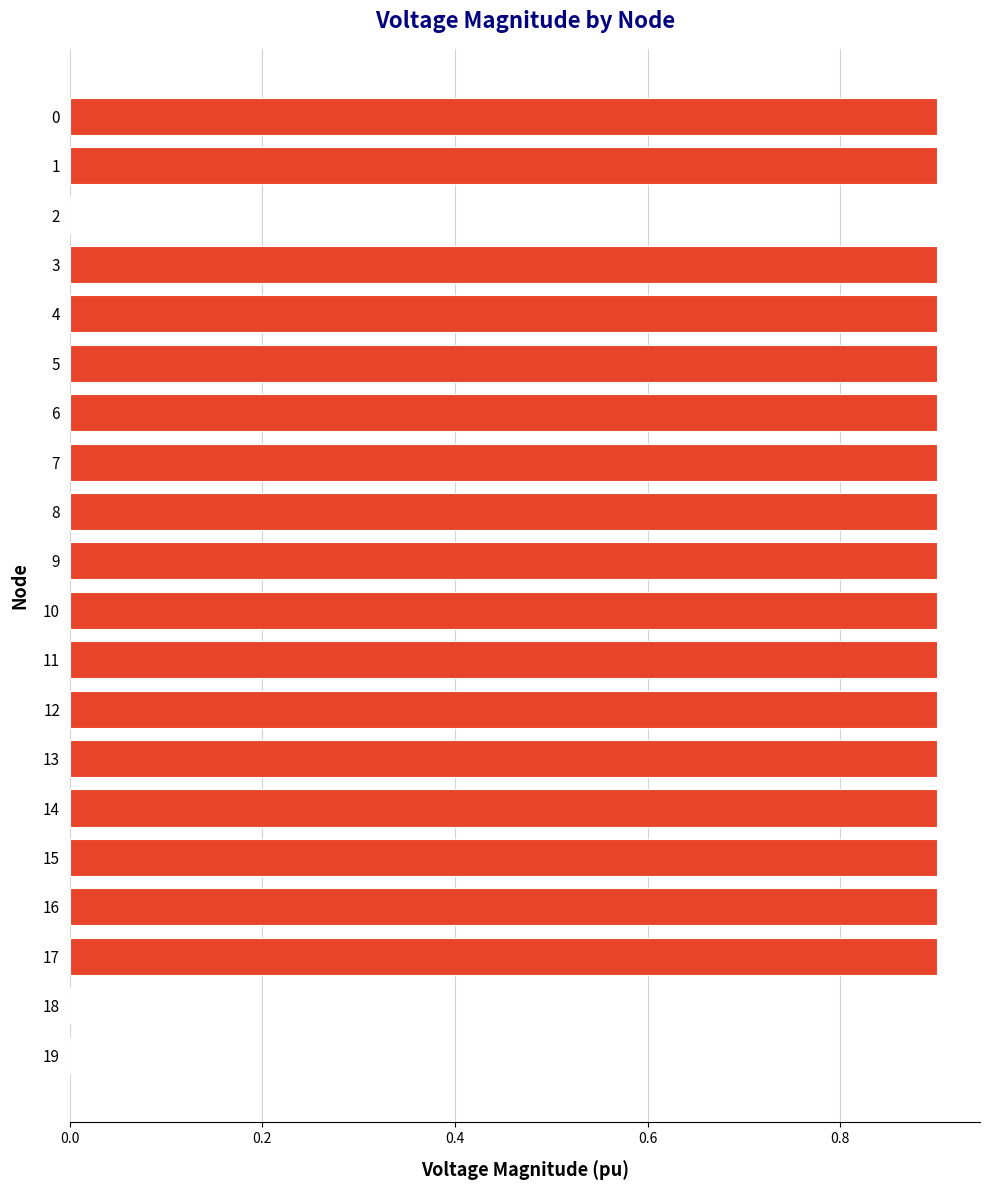

Reading top to bottom, extract all data points from this chart.

0=0.9	1=0.9	2=0.0	3=0.9	4=0.9	5=0.9	6=0.9	7=0.9	8=0.9	9=0.9	10=0.9	11=0.9	12=0.9	13=0.9	14=0.9	15=0.9	16=0.9	17=0.9	18=0.0	19=0.0